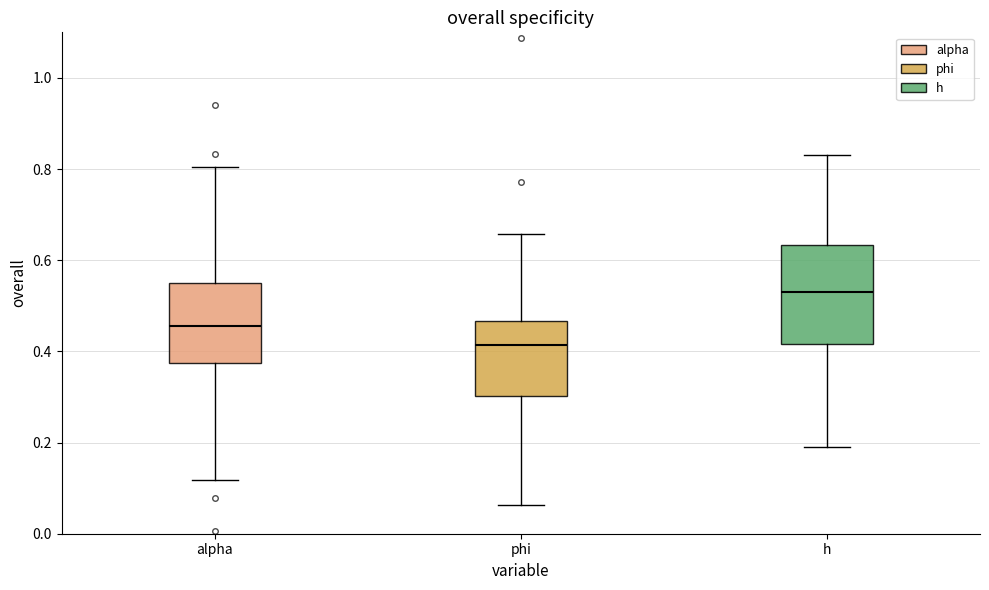

Where does the lower whisker of the box for alpha end on the y-axis? The values are not printed on the chart, so give them approximately, as read against the axis.

0.12